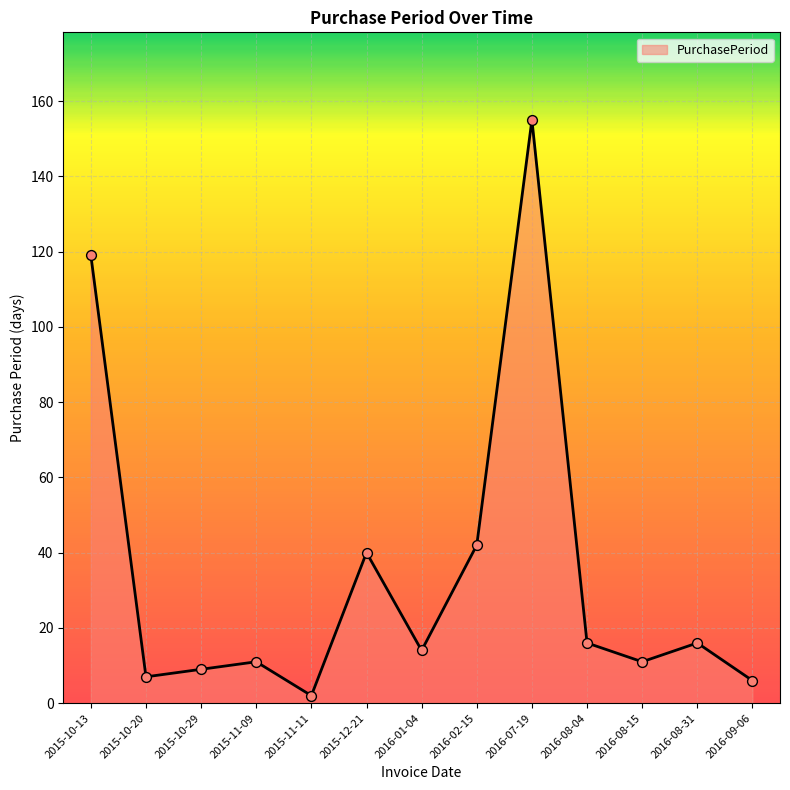

Which has a higher value, 2016-02-15 or 2015-12-21?

2016-02-15